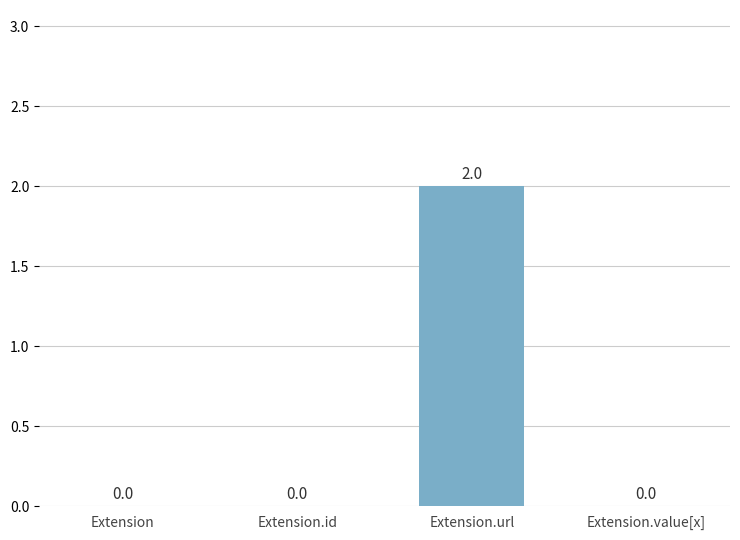

How many series are shown in this chart?

1